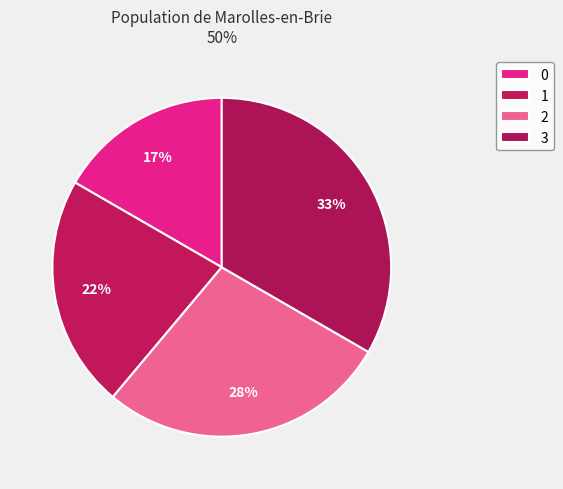

Approximately how many times larger is the value at 3 compared to 1?

1.5